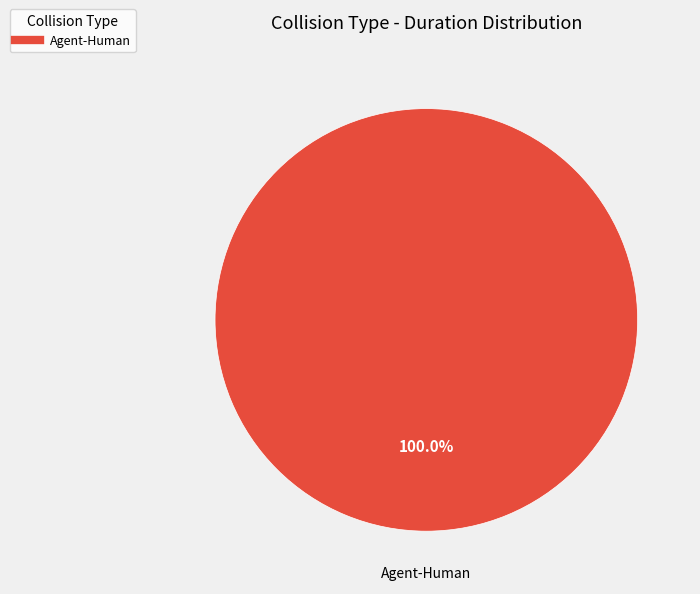

Count the number of slices in the pie.

1